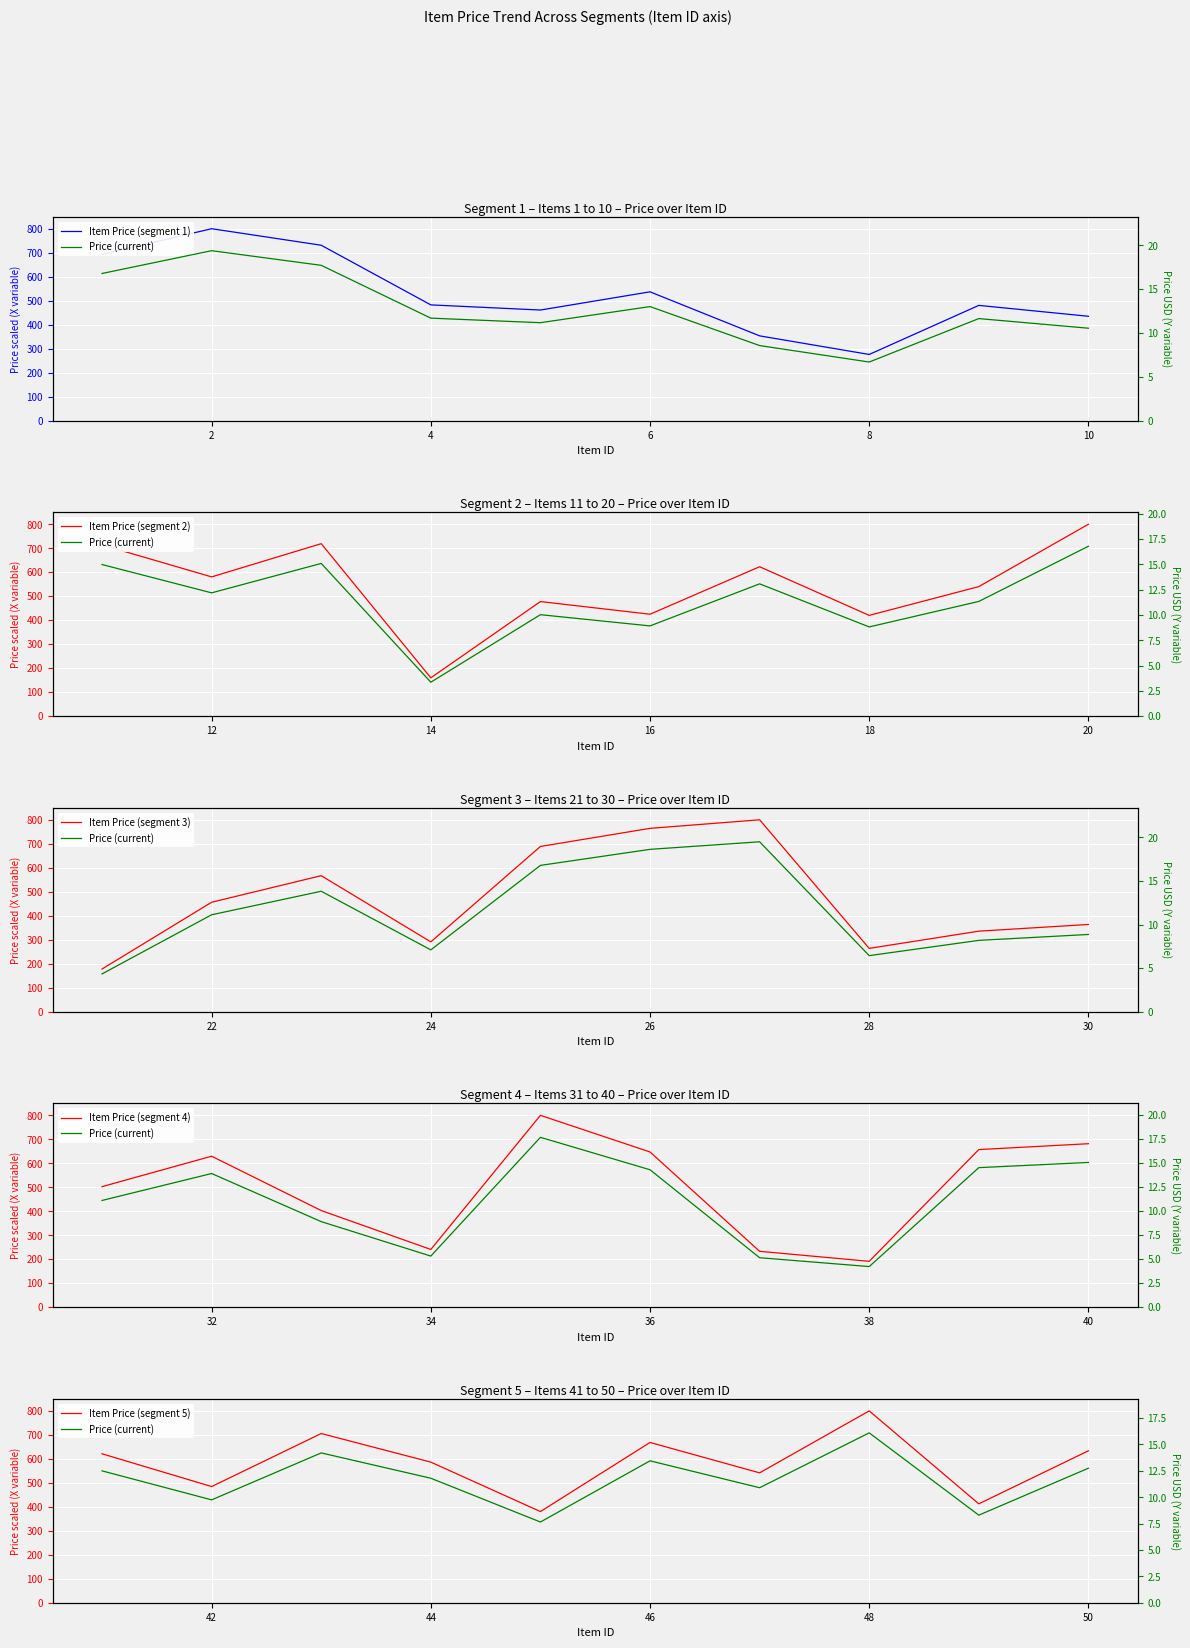

Which has a higher value, 7 or 12?

12